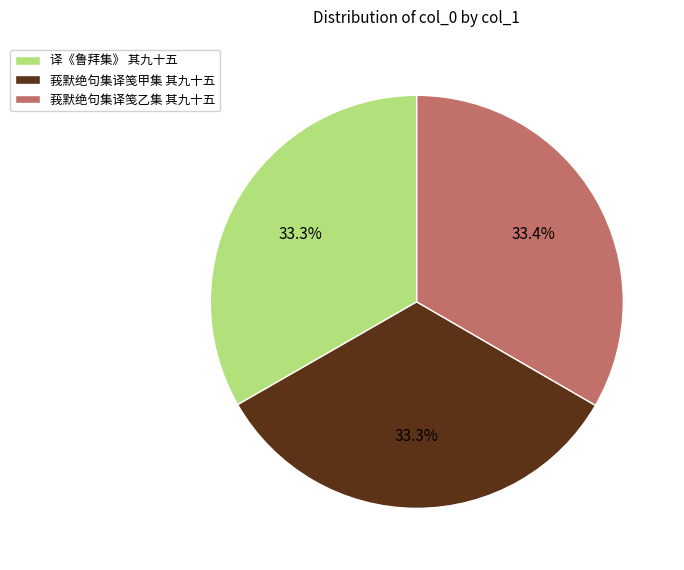

What percentage is the 莪默绝句集译笺甲集 其九十五 slice, to the nearest percent?

33%